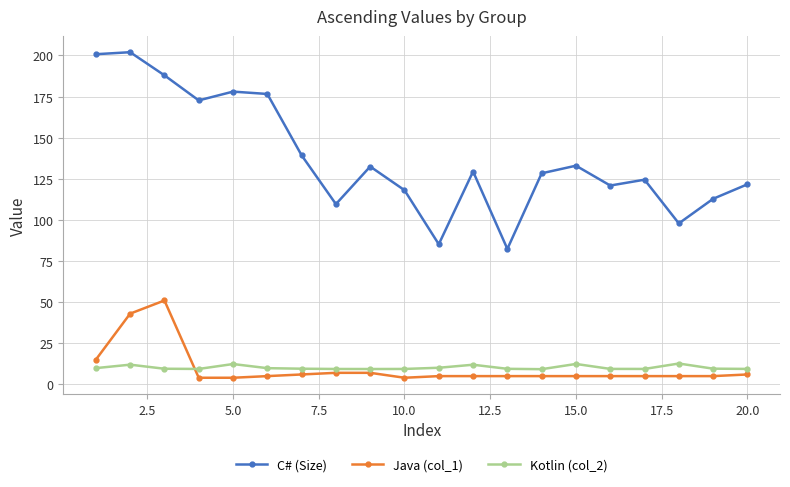

True or false: Java (col_1) and C# (Size) intersect in this chart.

False